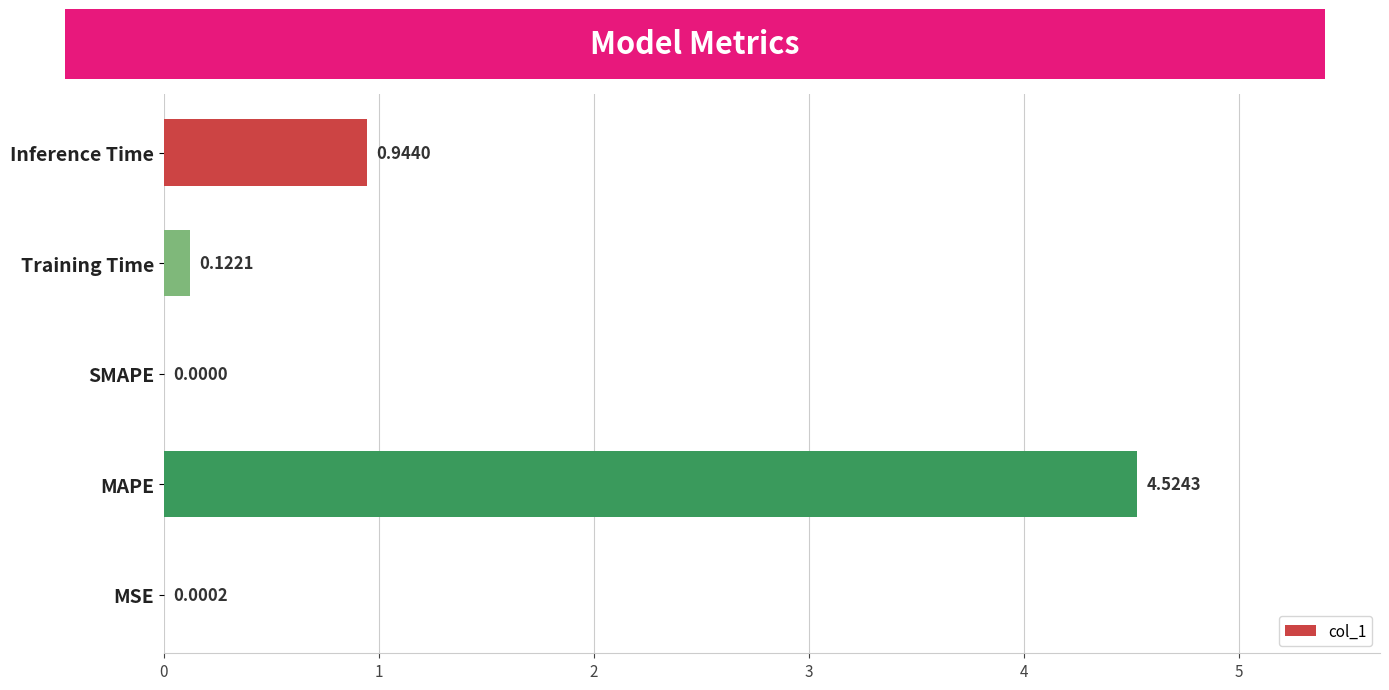

Which category has the highest value across all series?

MAPE